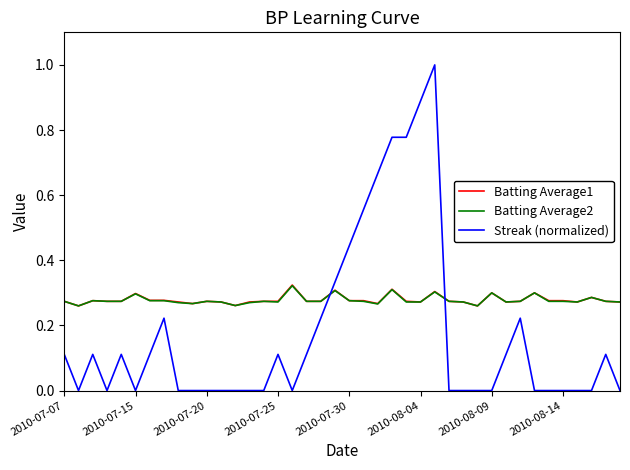

After their last crossing, which series has the higher values: Streak (normalized) or Batting Average2?

Batting Average2